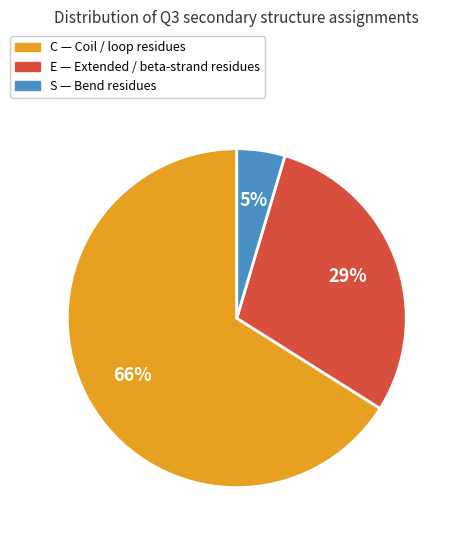

To the nearest percent, what percentage of the pie is E?

29%